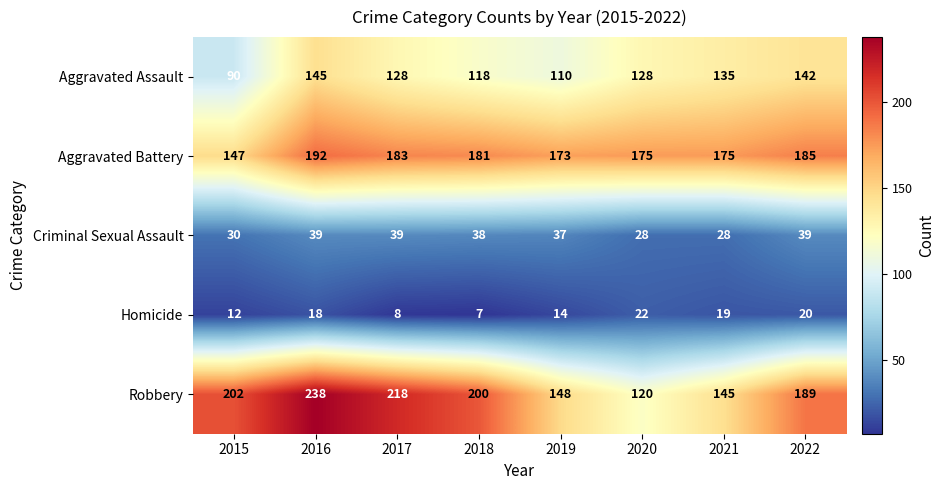

Is it true that Homicide equals 14 at 2019?

True